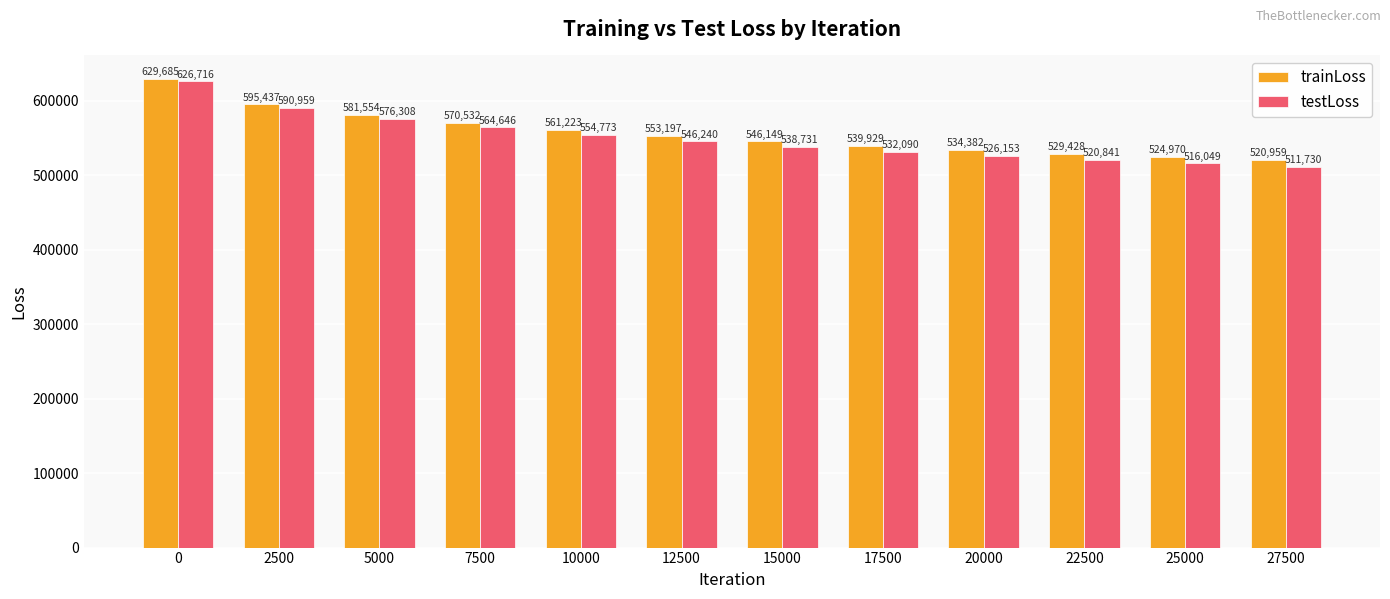

Rank the series by their average value, from highest to lowest.

trainLoss, testLoss